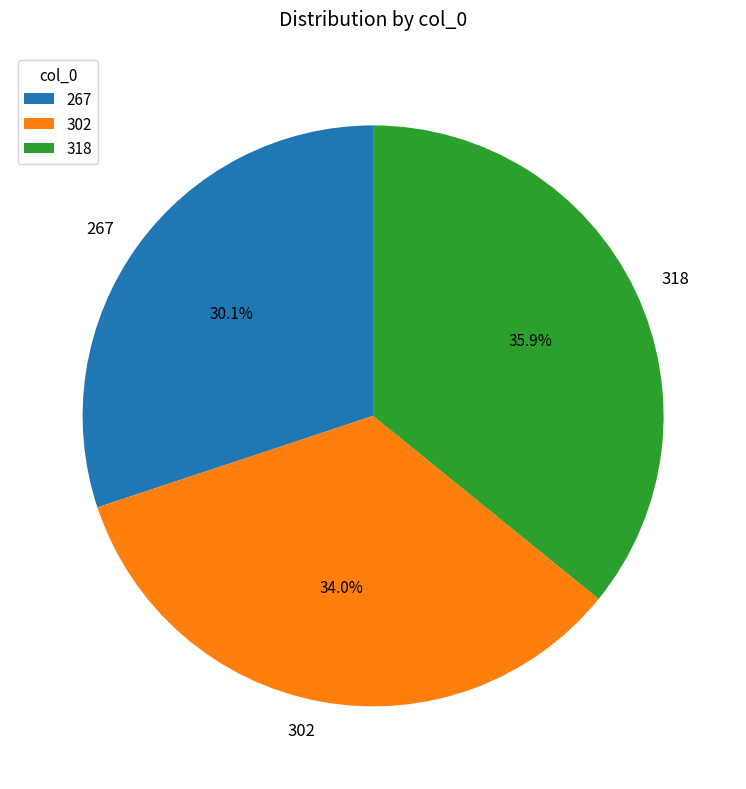

Which has a higher value, 318 or 267?

318